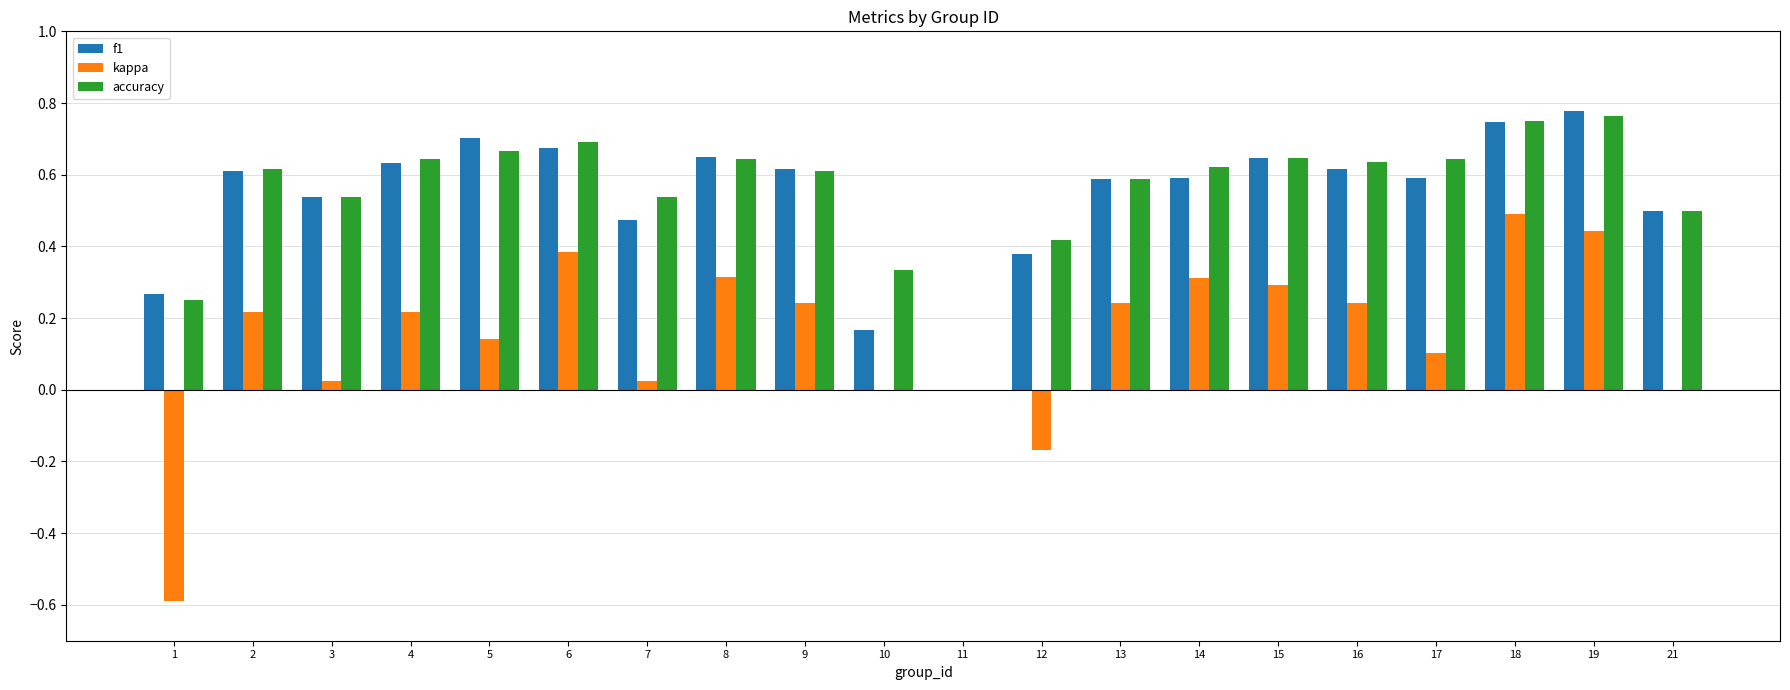

How many groups of bars are there?

20